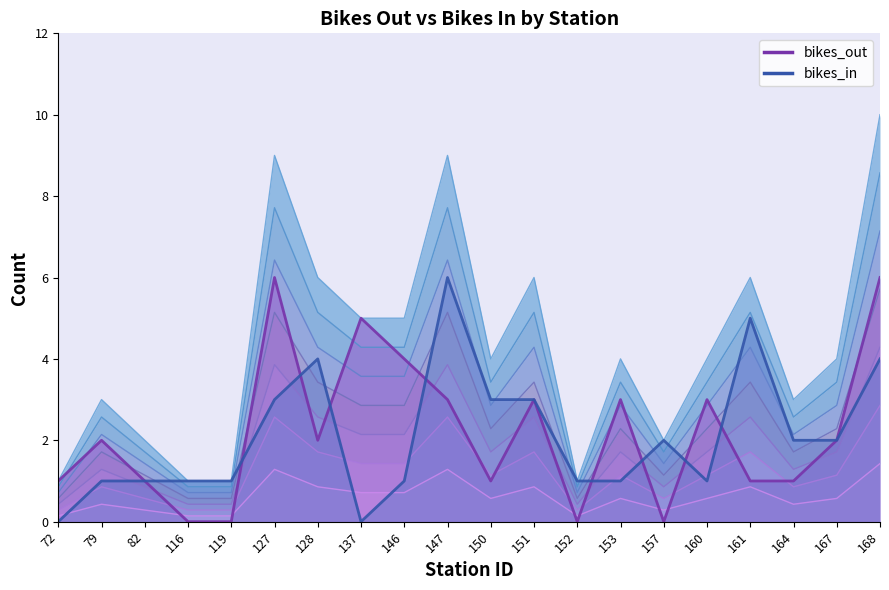

What is the sum of the bikes_out values at 168 and 151?

9